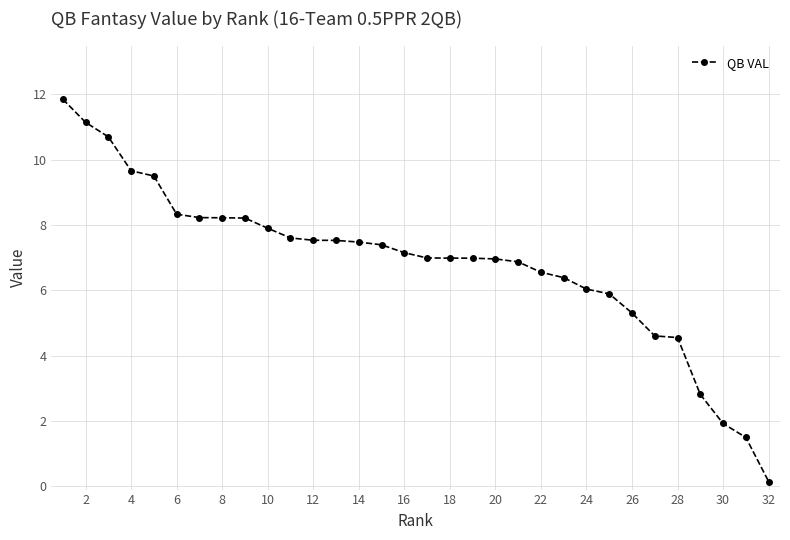

What is the difference between the maximum and minimum values?

11.7